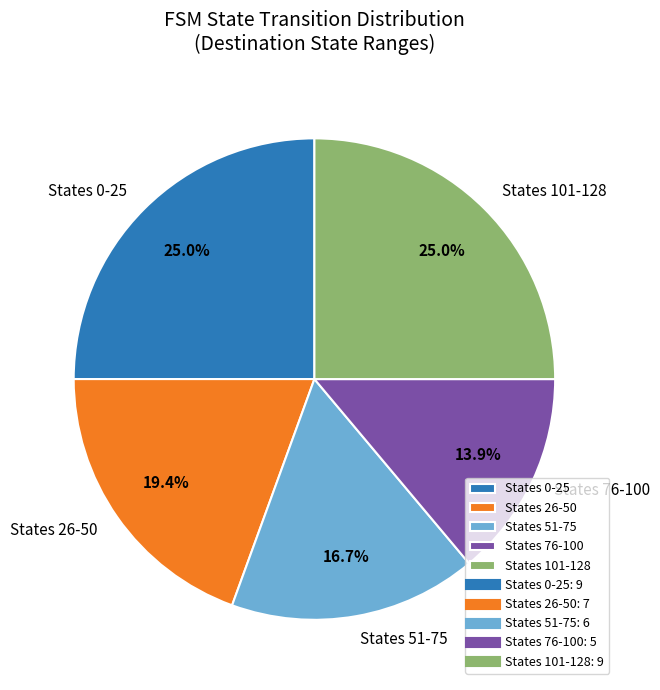

How many slices are in this pie chart?

5